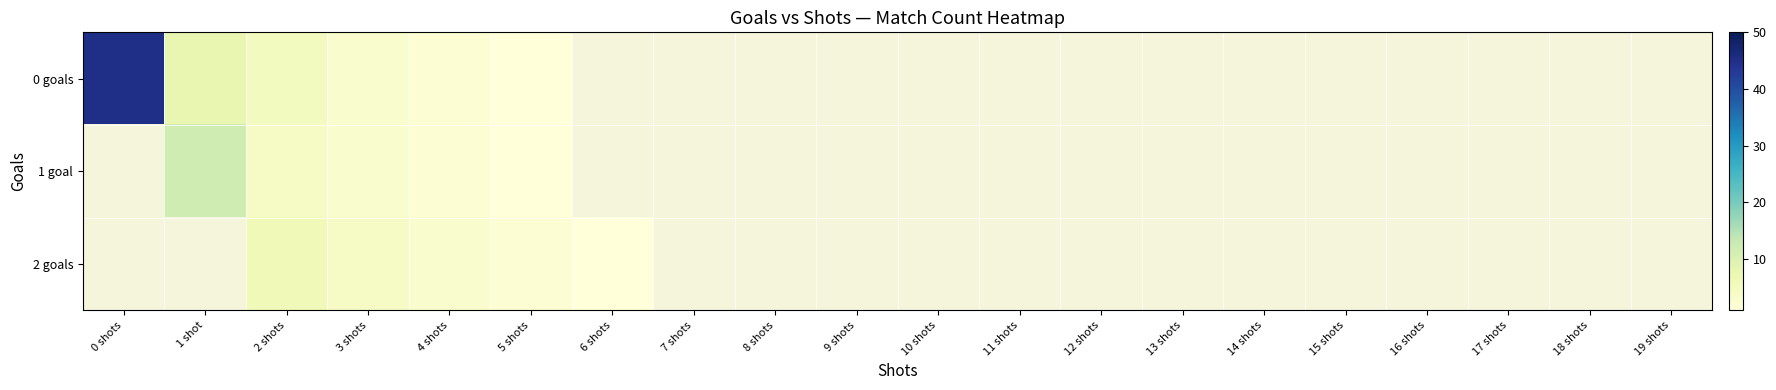

Is the value of 1 goal at 14 shots greater than the value of 2 goals at 15 shots?

No